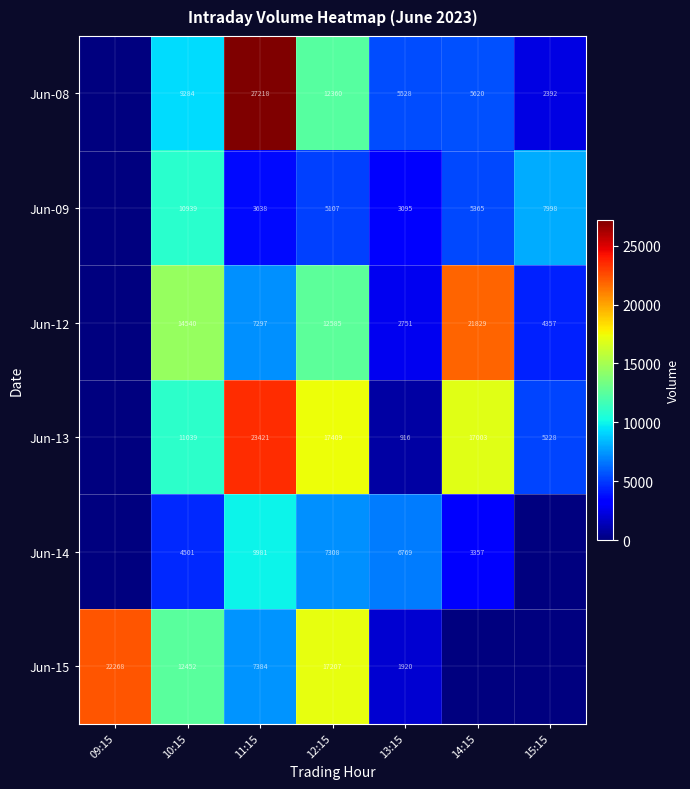

What is the sum of the Jun-12 values at 14:15 and 13:15?

24580